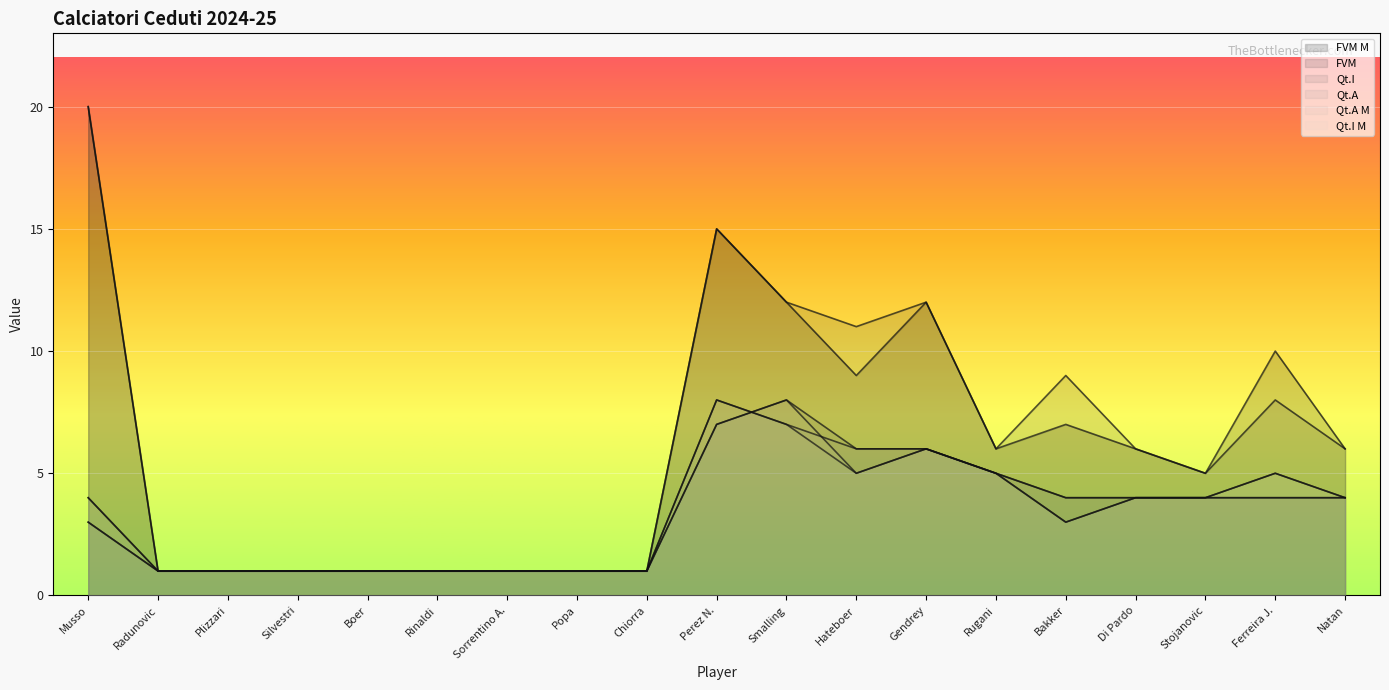

What is the label of the 11th point from the right?

Chiorra